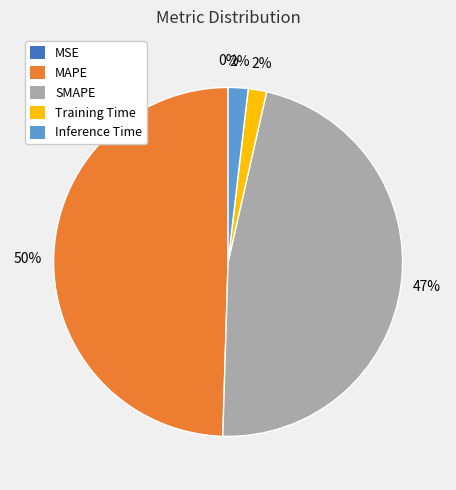

True or false: SMAPE accounts for 47% of the total.

True